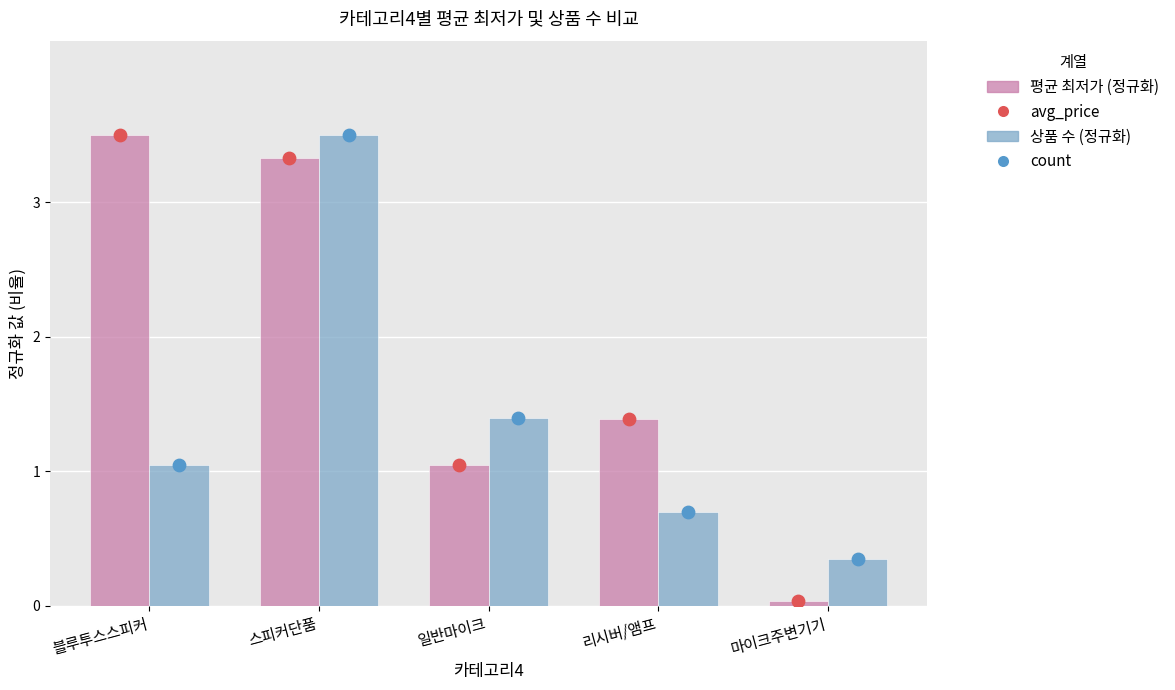

Which series has the largest total across all categories?

avg_price